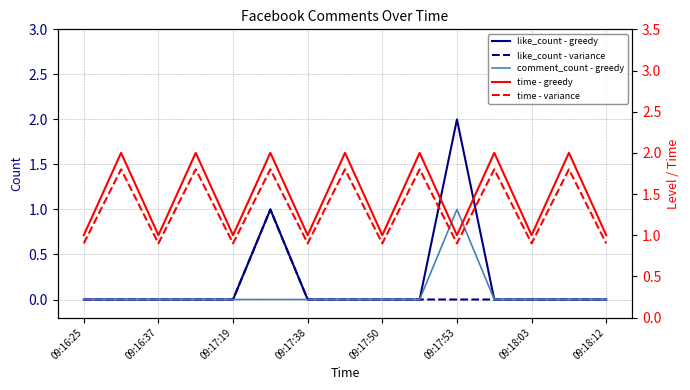

True or false: time - variance and like_count - variance intersect in this chart.

False